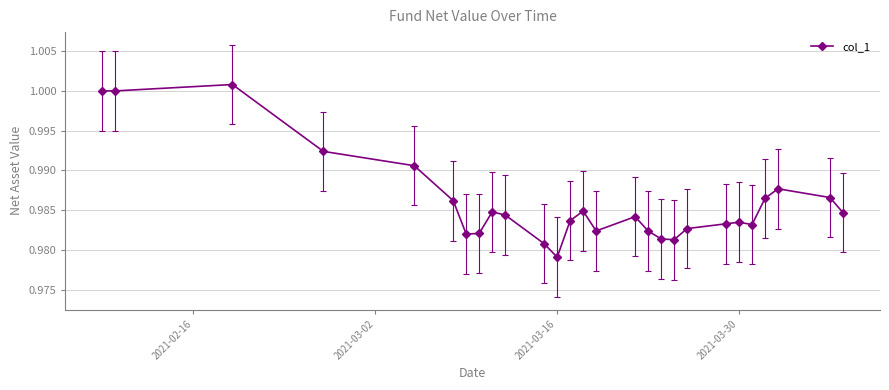

What is the sum of all values?

26.6